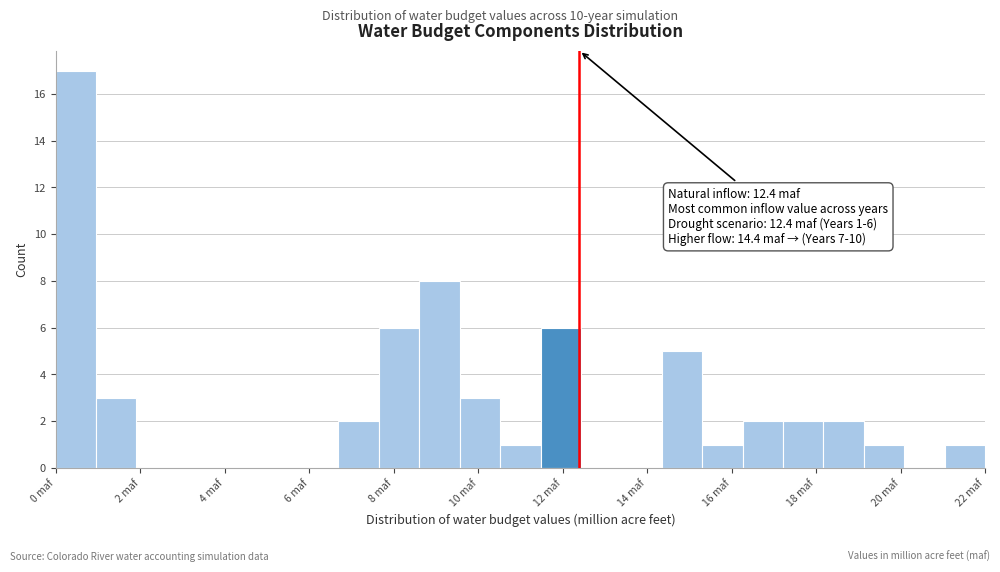

Over which range of the x-axis is the bar tallest?

0.0 to 1.0